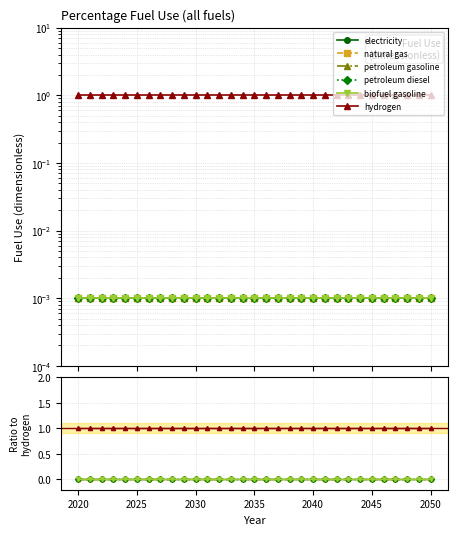

How many series are shown in this chart?

6